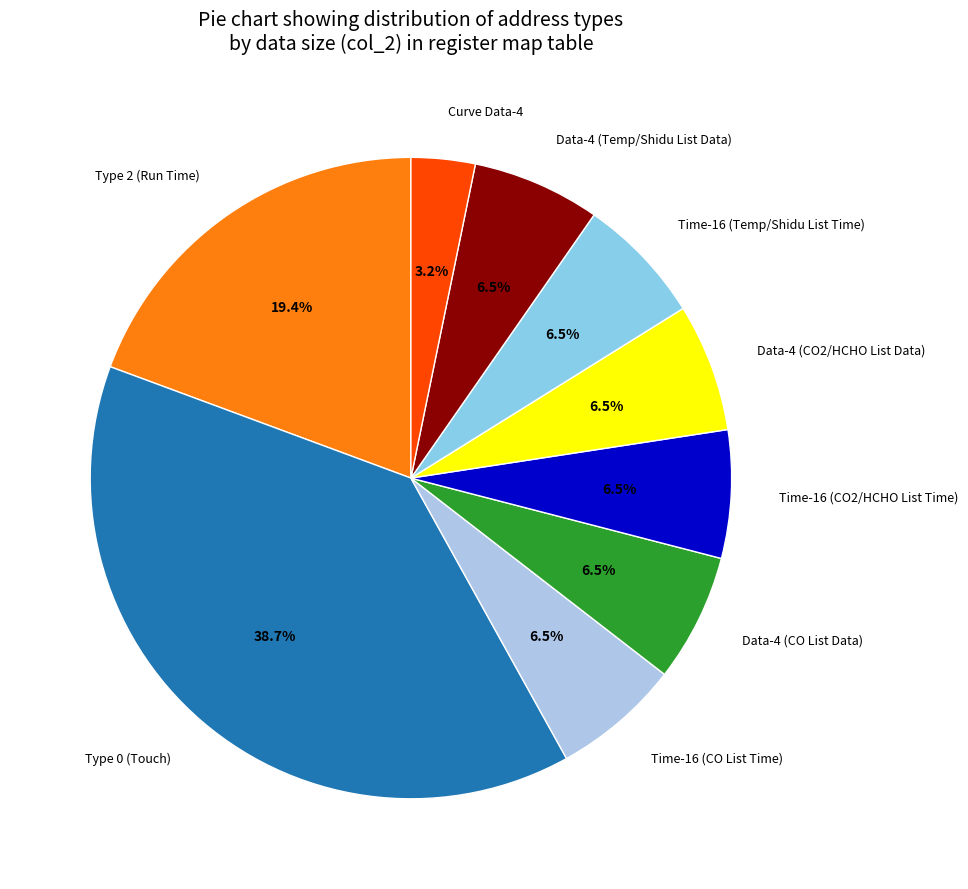

What is the smallest slice in the pie chart?

Curve Data-4